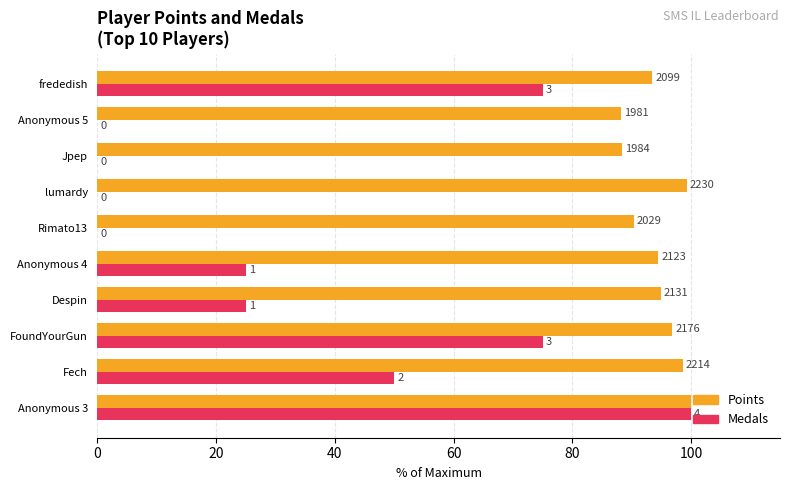

What are all the series names shown in the legend?

Points, Medals